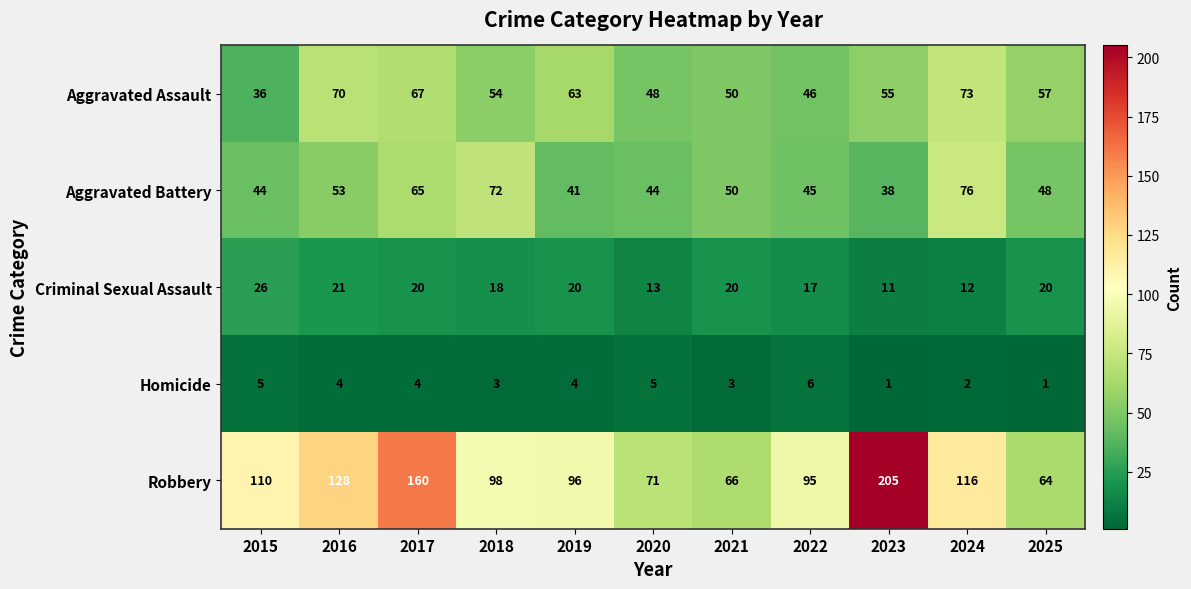

The Criminal Sexual Assault series shows 29 at 2017. True or false?

False